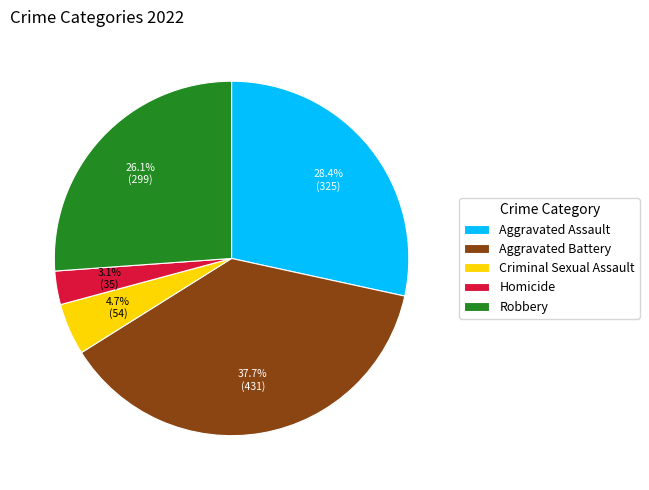

To the nearest percent, what percentage of the pie is Criminal Sexual Assault?

5%